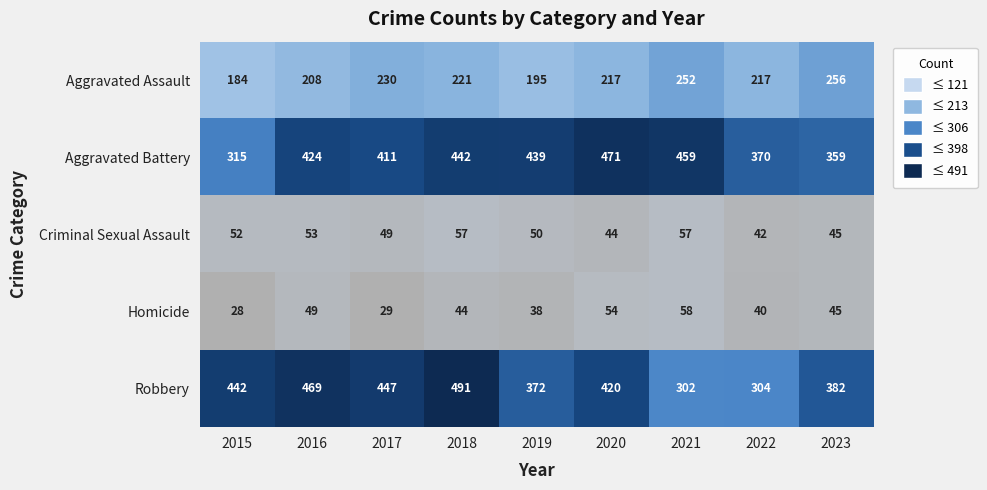

What is the greatest value displayed?

491